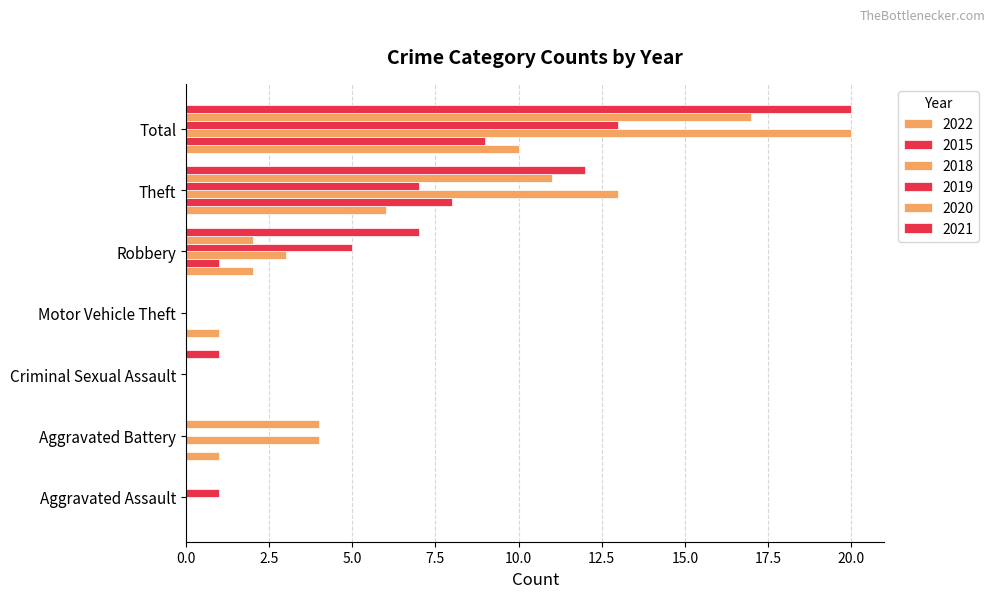

What is the sum of all 2020 values?

34